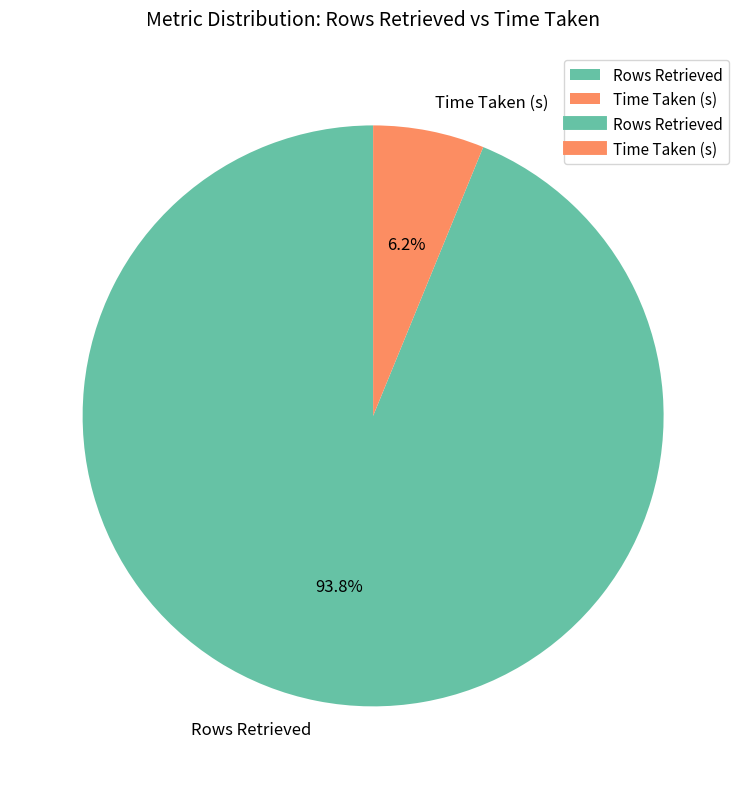

Between Rows Retrieved and Time Taken (s), which is larger?

Rows Retrieved